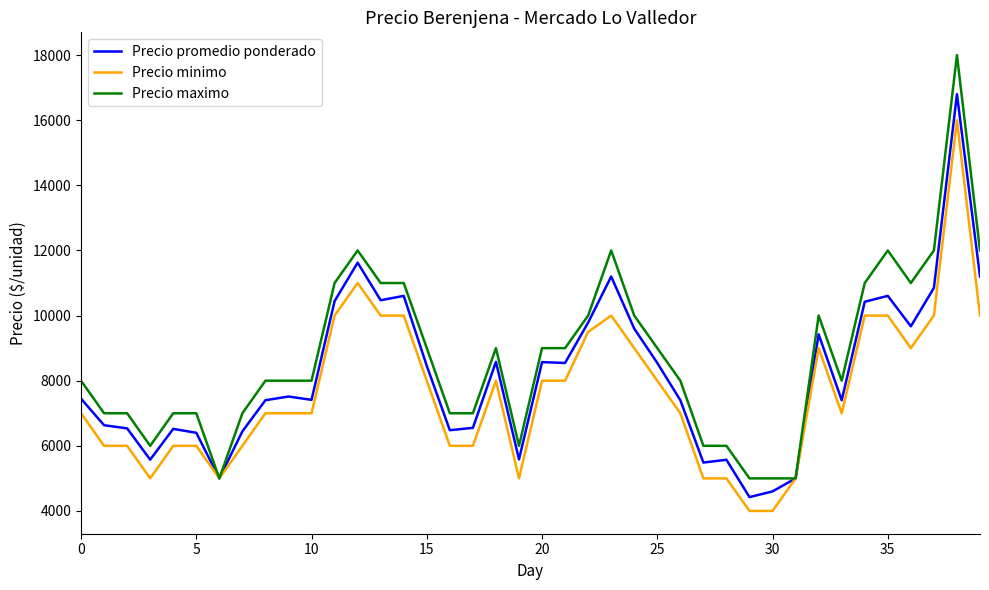

Which series has the widest spread of values?

Precio maximo